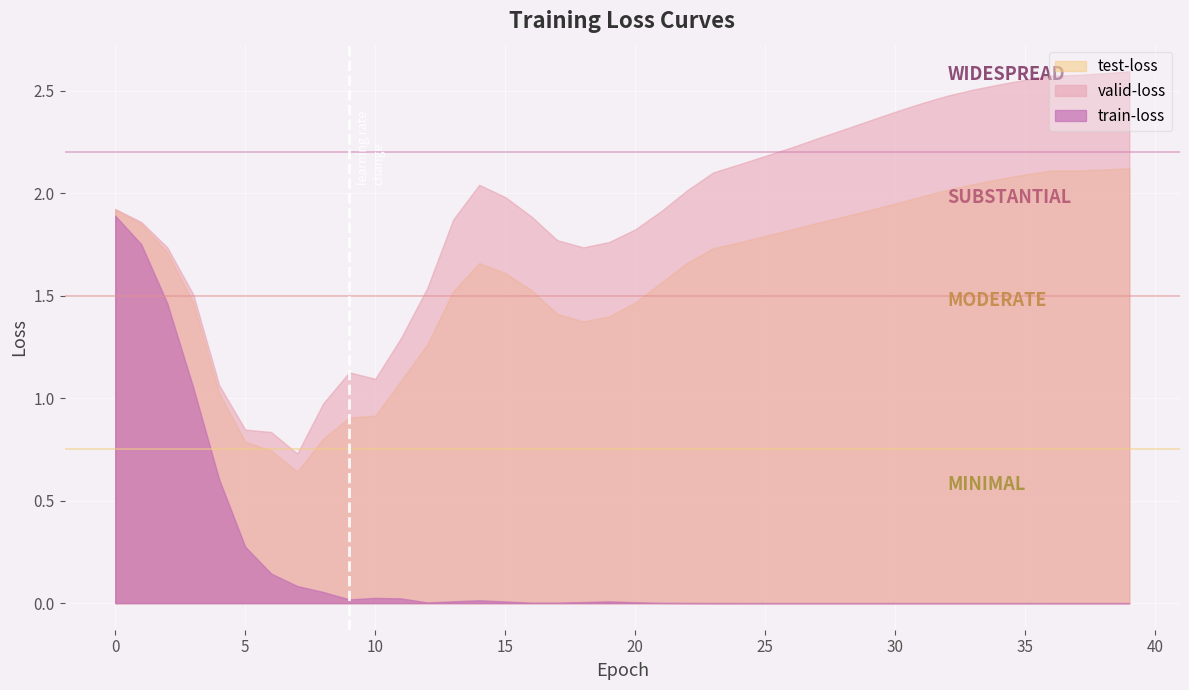

What is the total value across all series at 8?

1.8